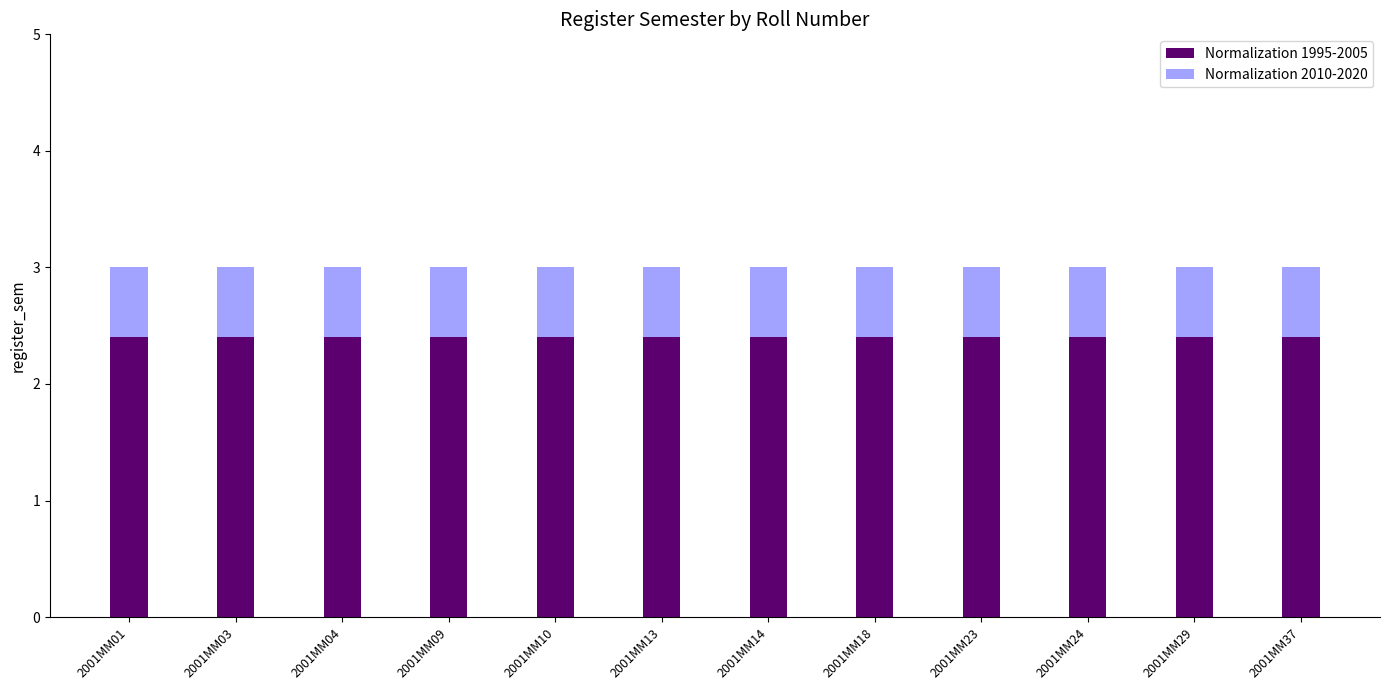

What is the sum of the Normalization 1995-2005 values at 2001MM13 and 2001MM24?

4.8